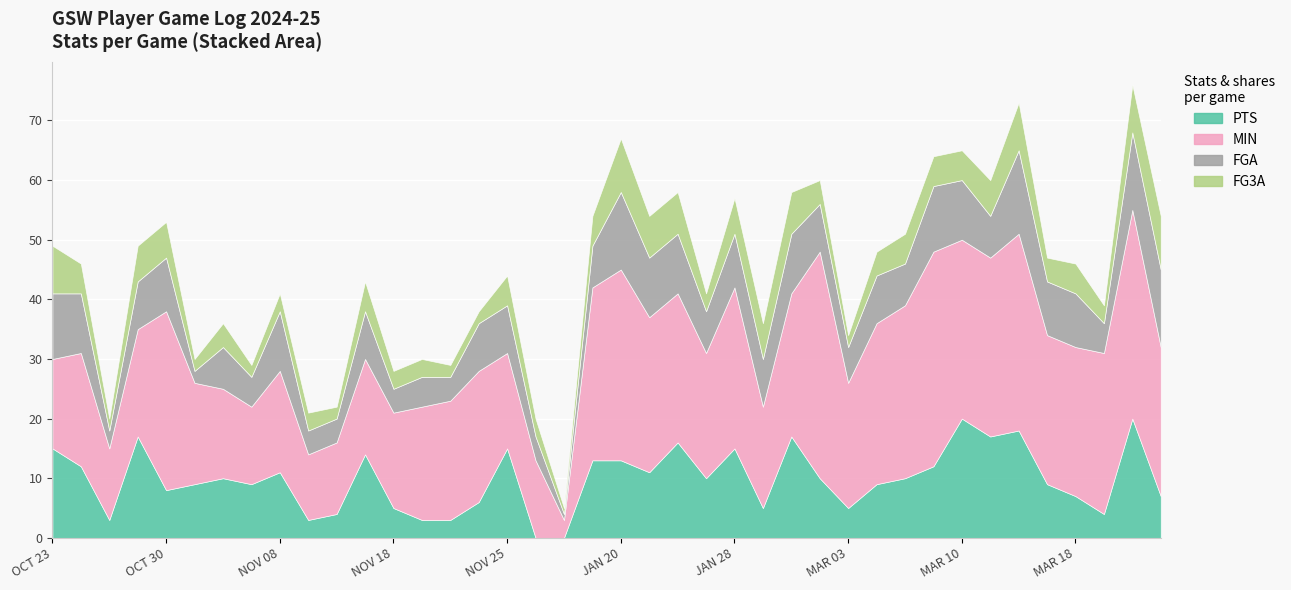

What is the value of the MIN point at the 39th from the left?

35